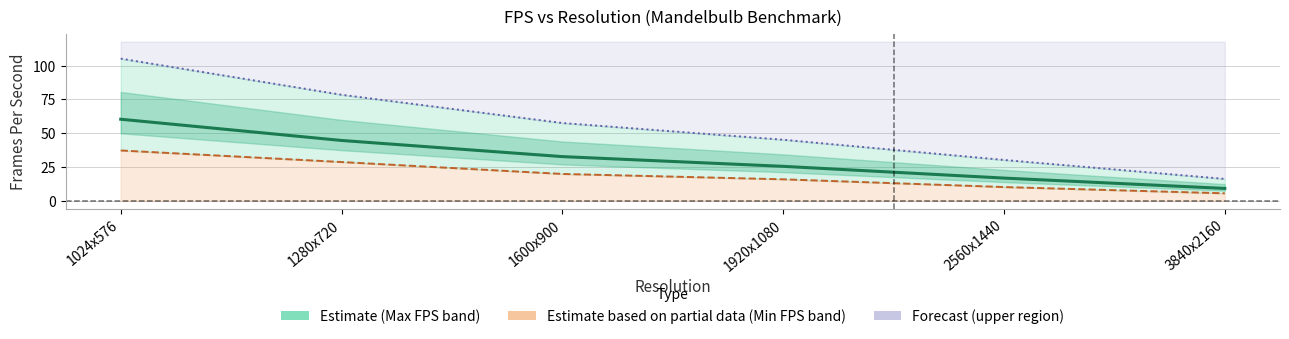

What is the spread (max minus min) of values at 1600x900?

37.7